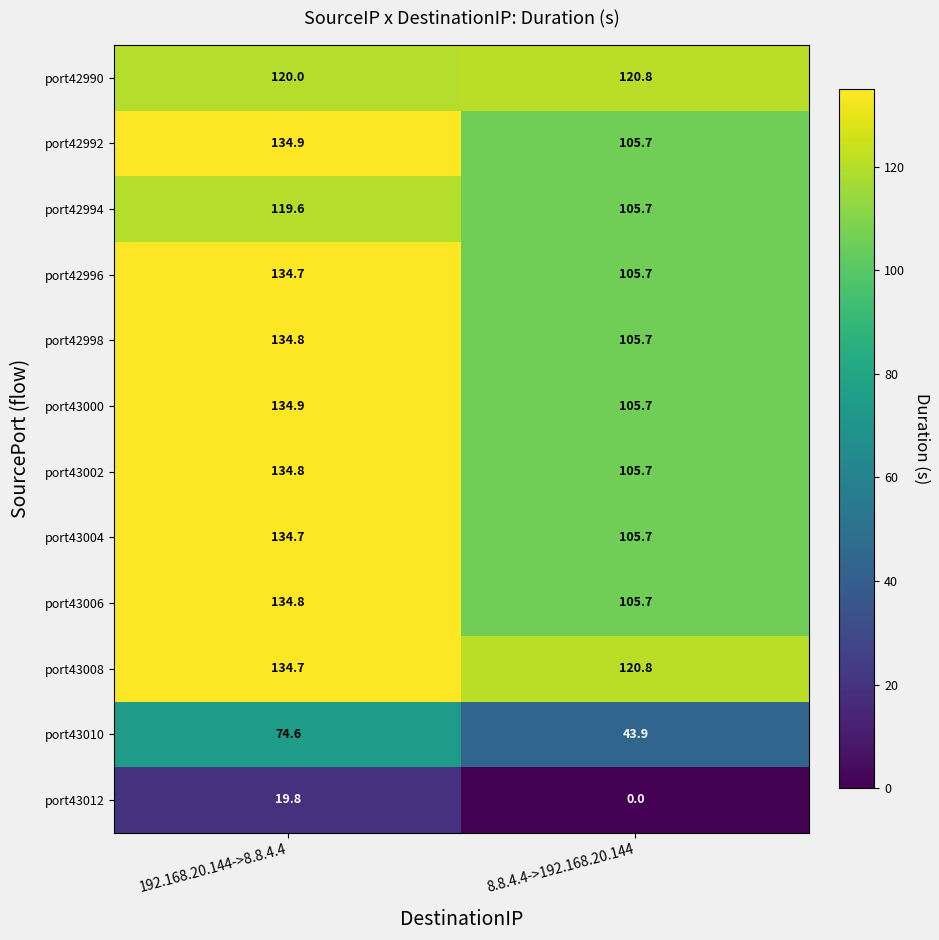

Reading right to left, list all the values displayed in this chart.

port42990: 8.8.4.4->192.168.20.144=120.8	192.168.20.144->8.8.4.4=120.0
port42992: 8.8.4.4->192.168.20.144=105.7	192.168.20.144->8.8.4.4=134.9
port42994: 8.8.4.4->192.168.20.144=105.7	192.168.20.144->8.8.4.4=119.6
port42996: 8.8.4.4->192.168.20.144=105.7	192.168.20.144->8.8.4.4=134.7
port42998: 8.8.4.4->192.168.20.144=105.7	192.168.20.144->8.8.4.4=134.8
port43000: 8.8.4.4->192.168.20.144=105.7	192.168.20.144->8.8.4.4=134.9
port43002: 8.8.4.4->192.168.20.144=105.7	192.168.20.144->8.8.4.4=134.8
port43004: 8.8.4.4->192.168.20.144=105.7	192.168.20.144->8.8.4.4=134.7
port43006: 8.8.4.4->192.168.20.144=105.7	192.168.20.144->8.8.4.4=134.8
port43008: 8.8.4.4->192.168.20.144=120.8	192.168.20.144->8.8.4.4=134.7
port43010: 8.8.4.4->192.168.20.144=43.9	192.168.20.144->8.8.4.4=74.6
port43012: 8.8.4.4->192.168.20.144=0.0	192.168.20.144->8.8.4.4=19.8